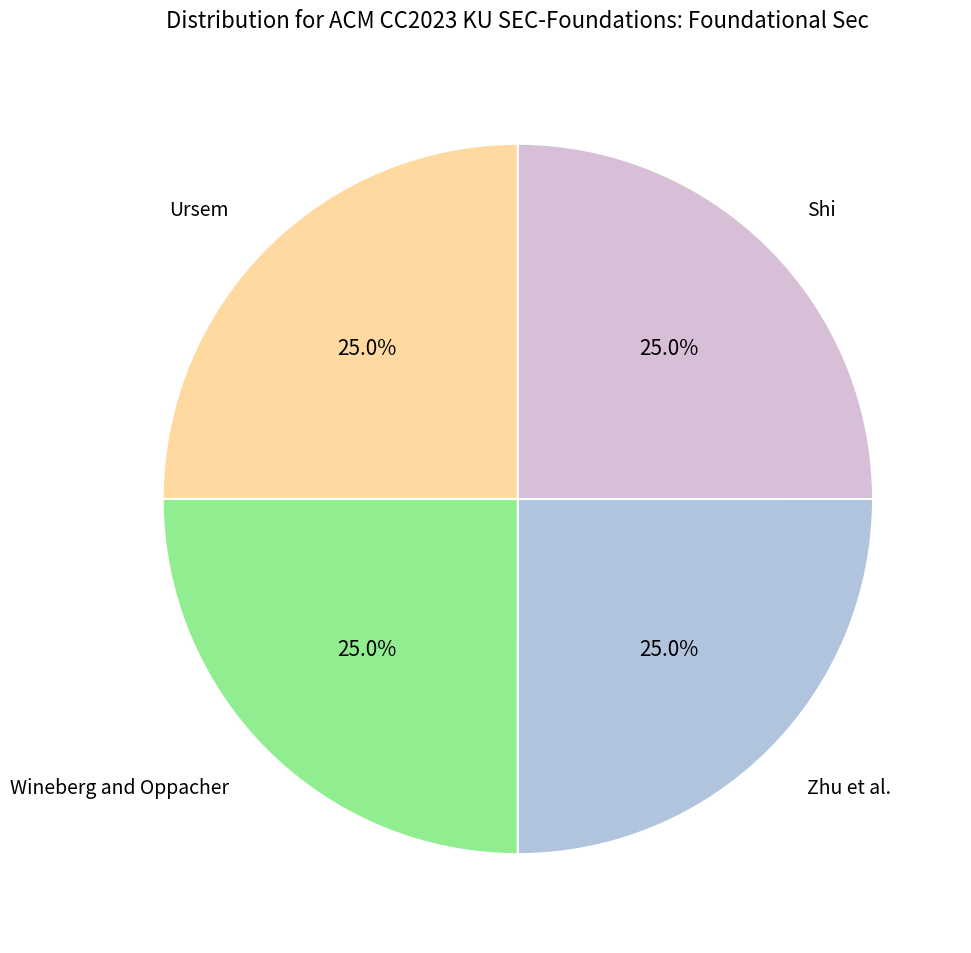

What is the total percentage of Ursem and Zhu et al.?

50.0%